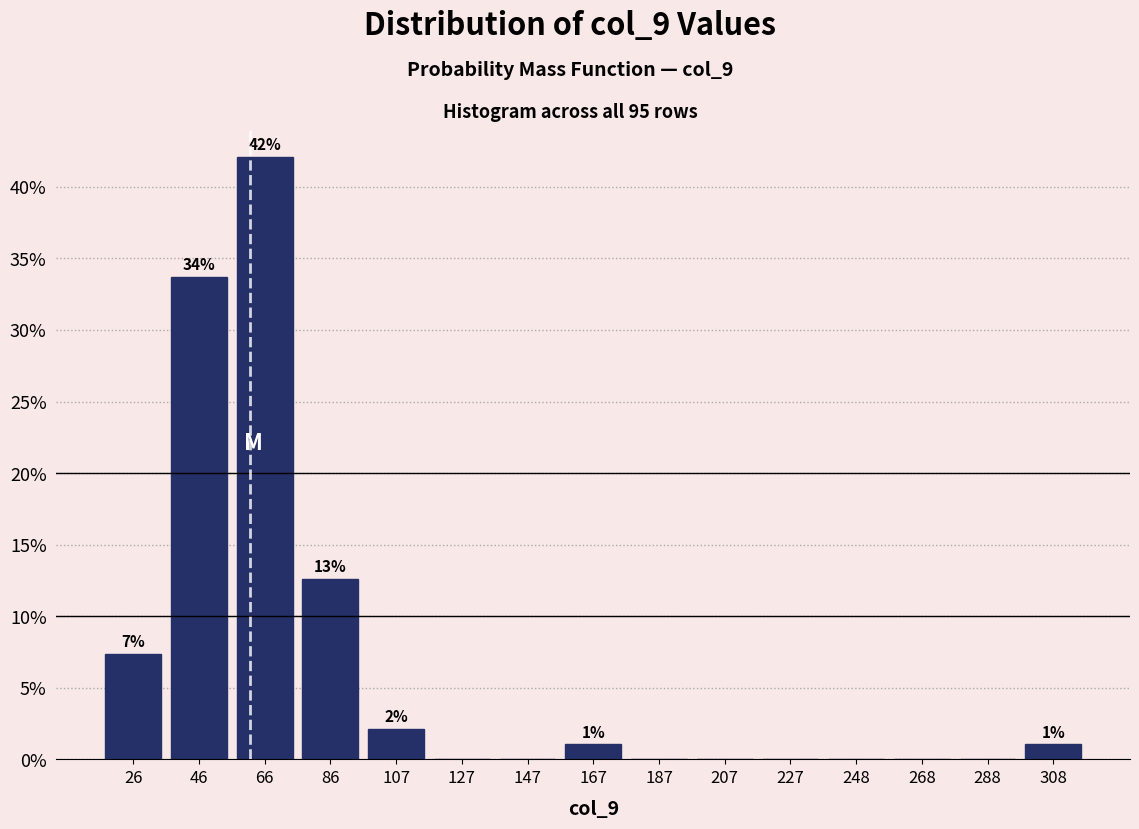

Over which range of the x-axis is the bar tallest?

55 to 75